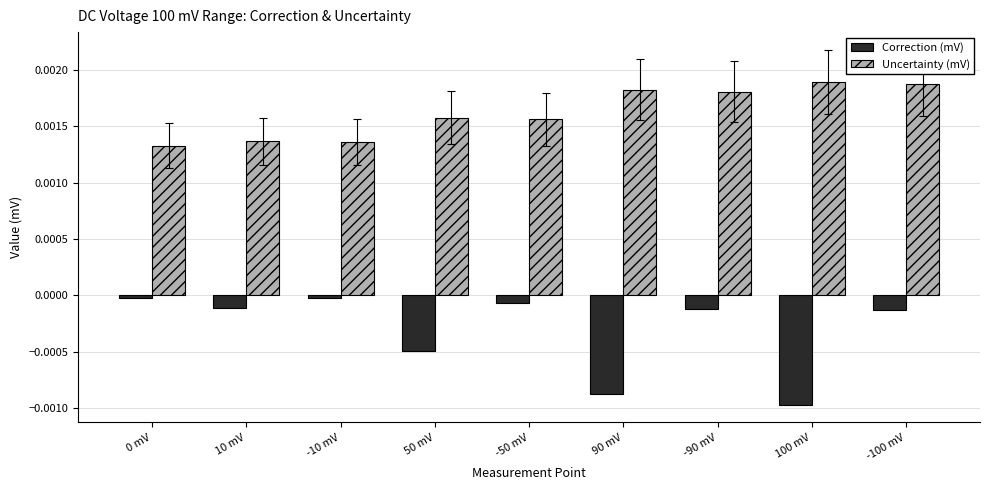

Rank the series by their average value, from highest to lowest.

Uncertainty (mV), Correction (mV)